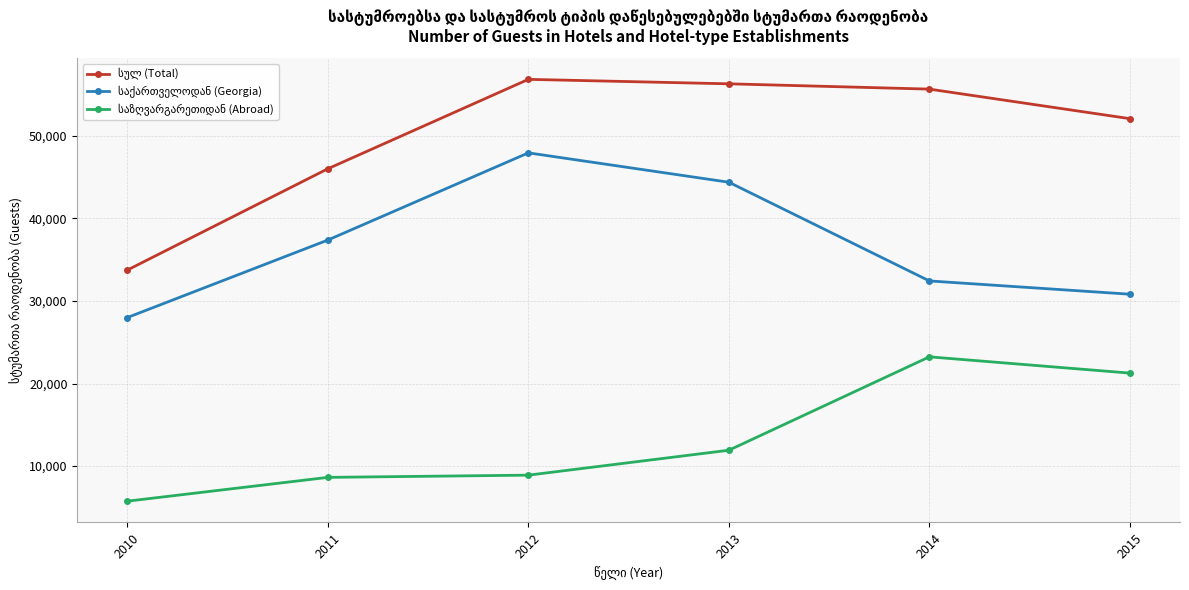

What is the spread (max minus min) of values at 2010?

27998